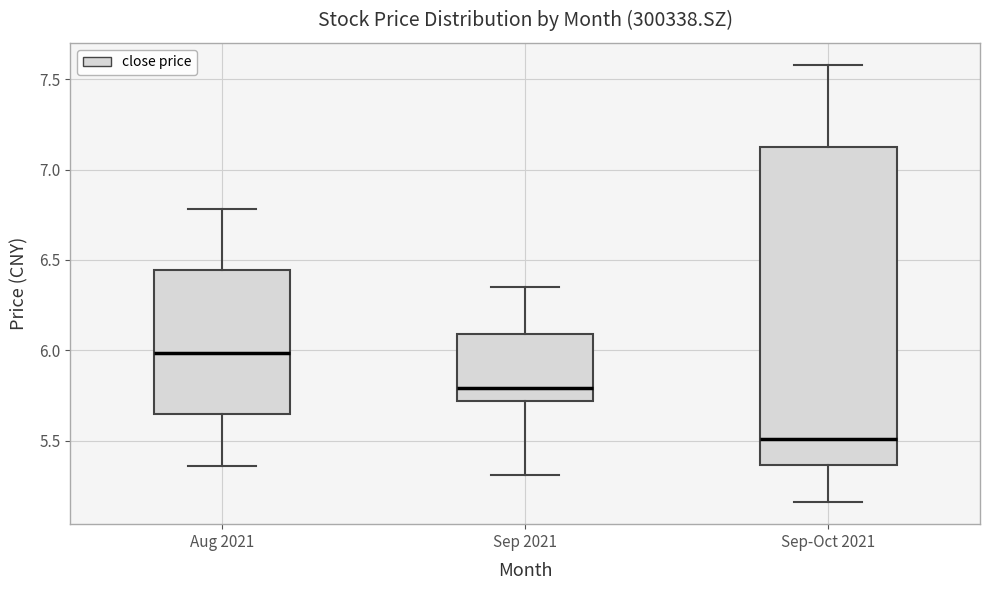

Reading left to right, transcribe this box plot: for each box, give where its median line is, the range the box spans, and where its two whiskers end, as read against the y-axis. The values are not printed on the chart, so give them approximately, as read against the axis.

Aug 2021: median 6.00, box 5.65 to 6.45, whiskers 5.35 to 6.80
Sep 2021: median 5.80, box 5.70 to 6.10, whiskers 5.30 to 6.35
Sep-Oct 2021: median 5.50, box 5.35 to 7.15, whiskers 5.15 to 7.60